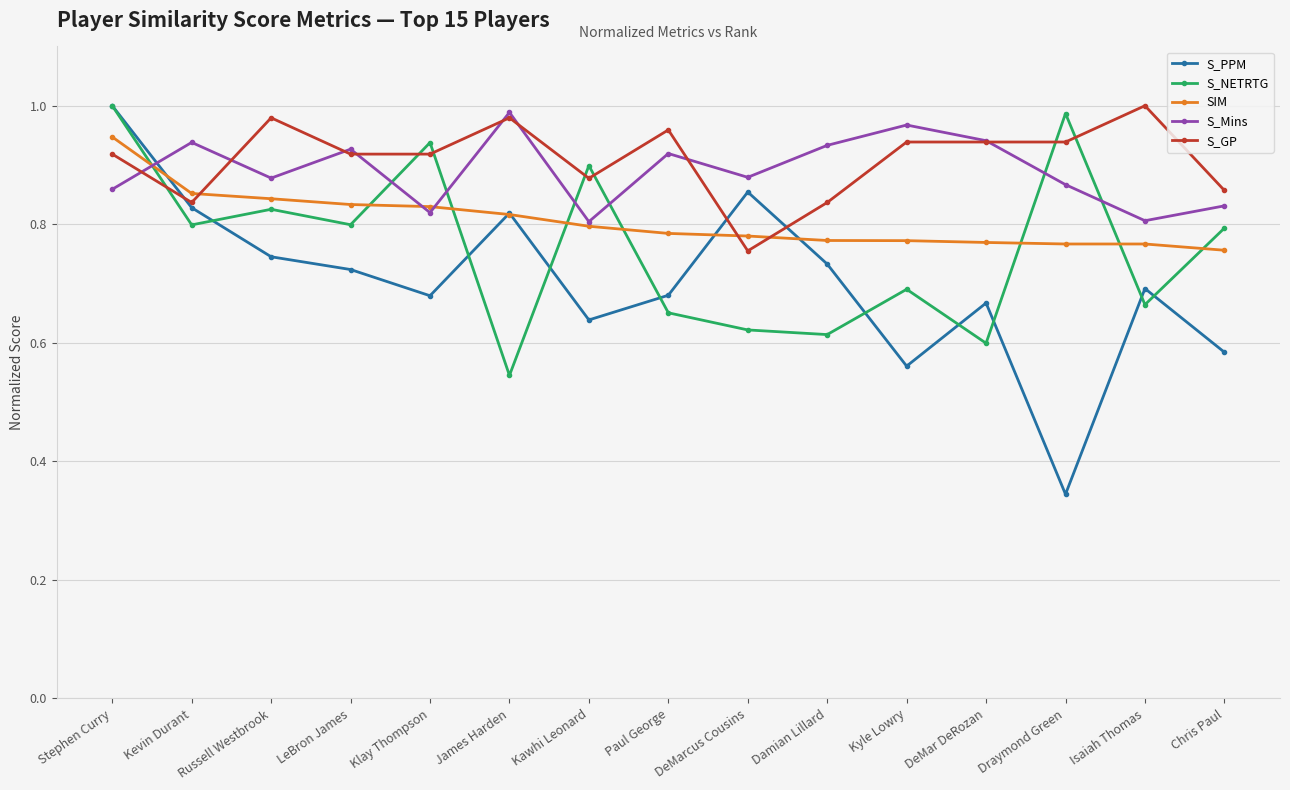

Where do S_PPM and SIM first cross each other?

Stephen Curry and Kevin Durant